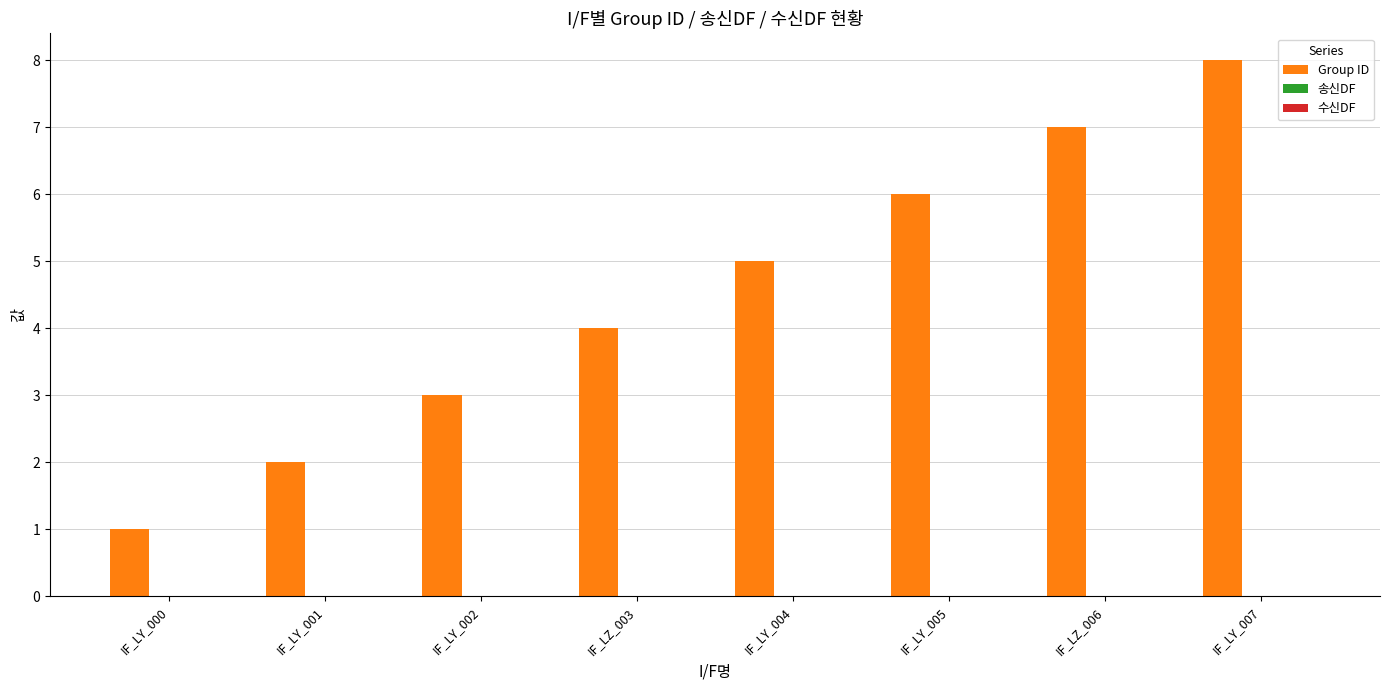

Is it true that the value at IF_LY_007 is 8?

True